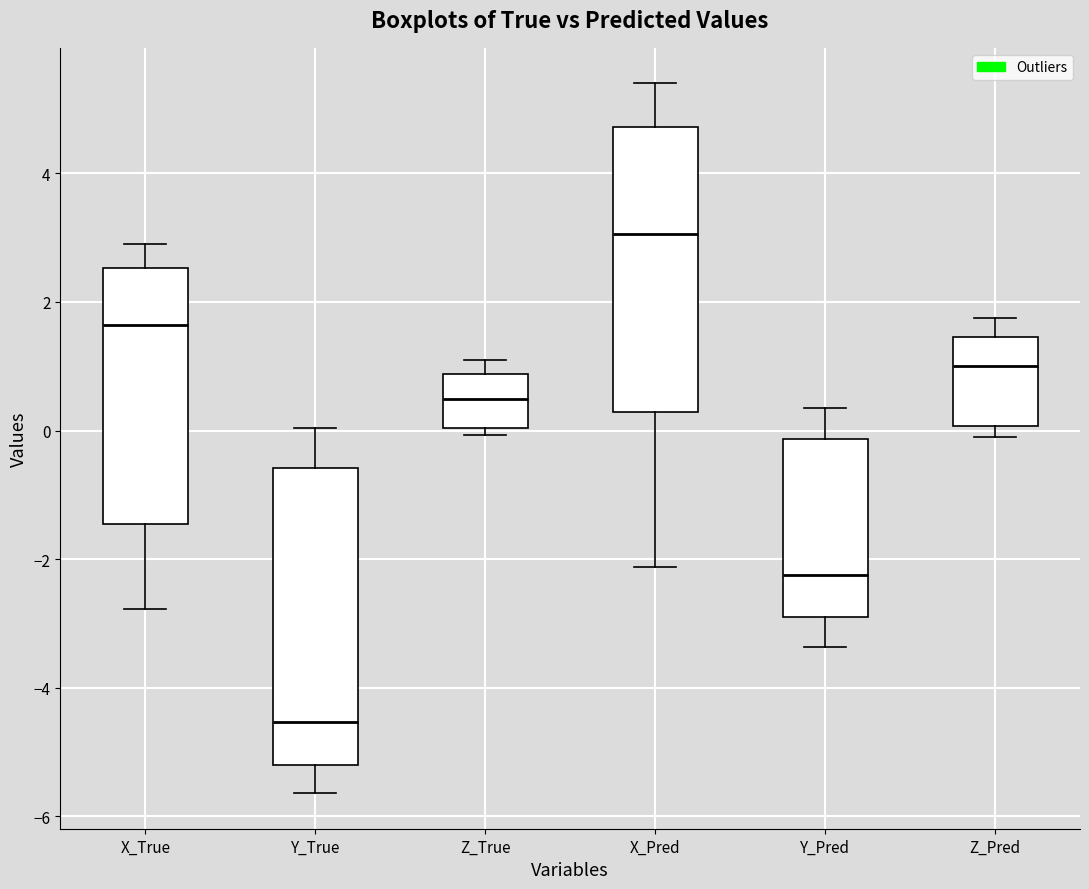

Where does the lower whisker of the box for Y_Pred end on the y-axis? The values are not printed on the chart, so give them approximately, as read against the axis.

-3.4